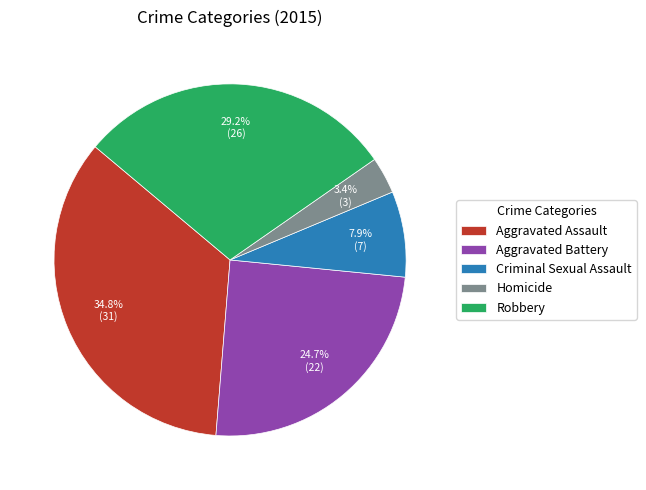

Is the sum of Criminal Sexual Assault and Robbery greater than half?

No